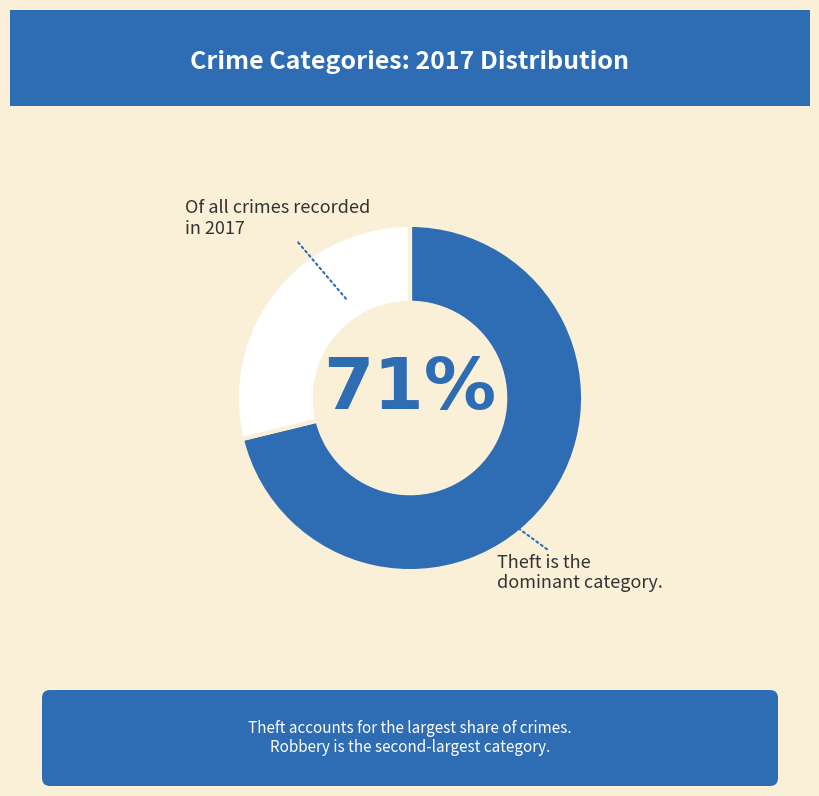

To the nearest percent, what is the average slice percentage?

50%